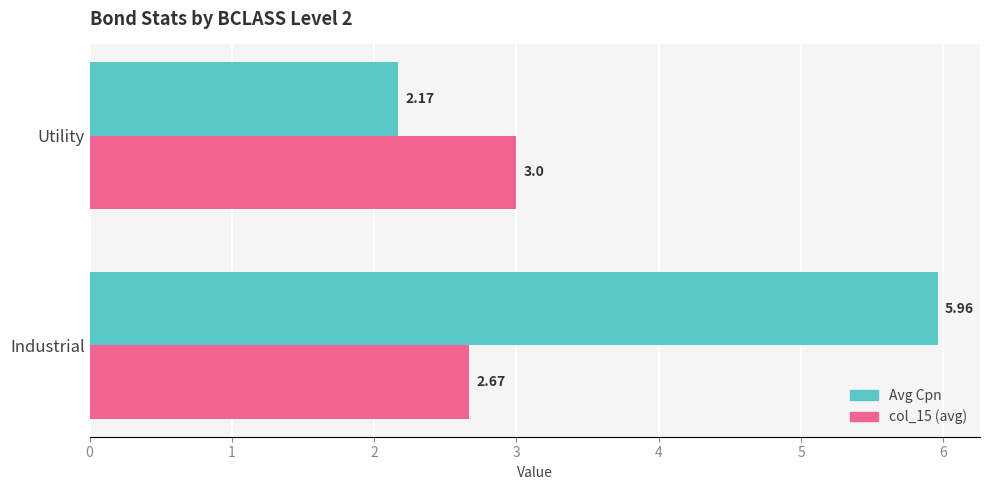

What is the sum of all Avg Cpn values?

8.1